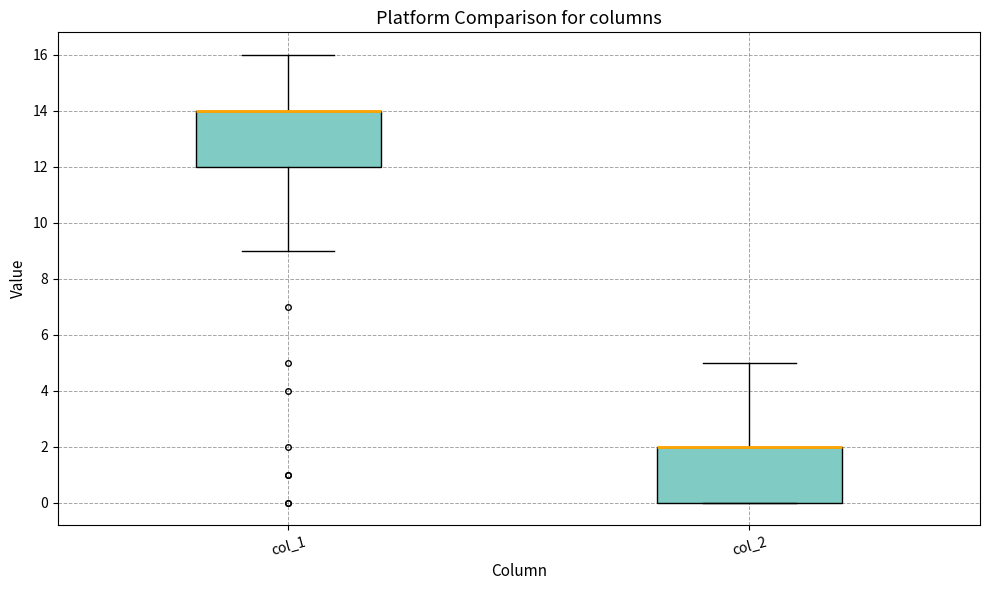

Where does the upper whisker of the box for col_2 end on the y-axis? The values are not printed on the chart, so give them approximately, as read against the axis.

5